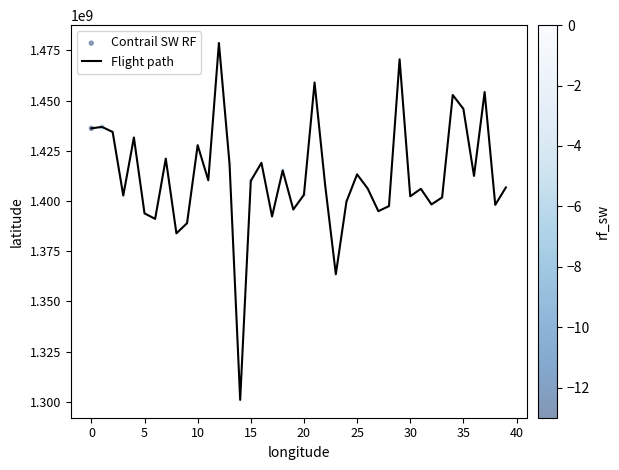

What is the maximum value shown in the chart?

1478689812